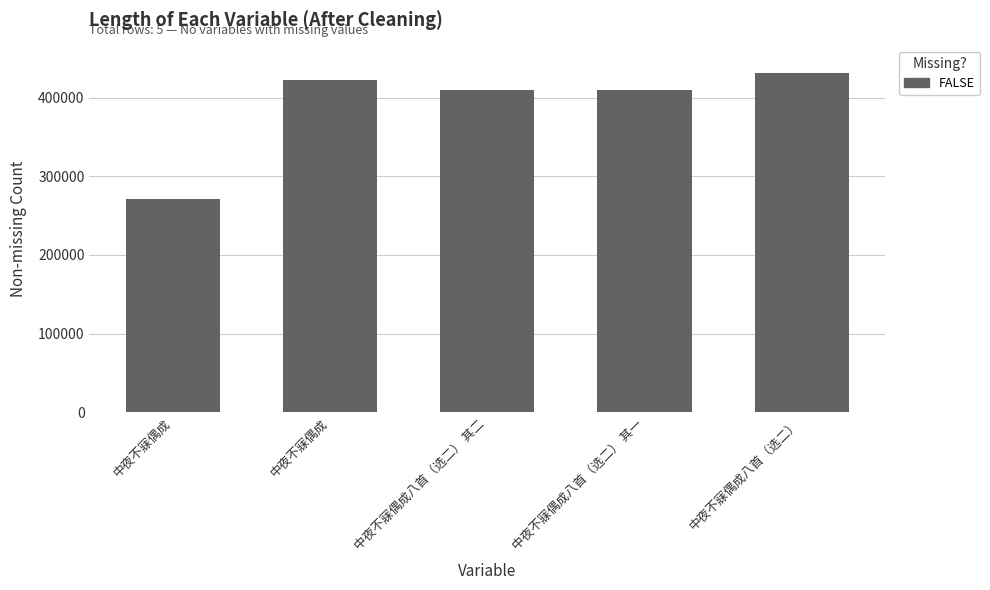

How many data points does each series have?

5